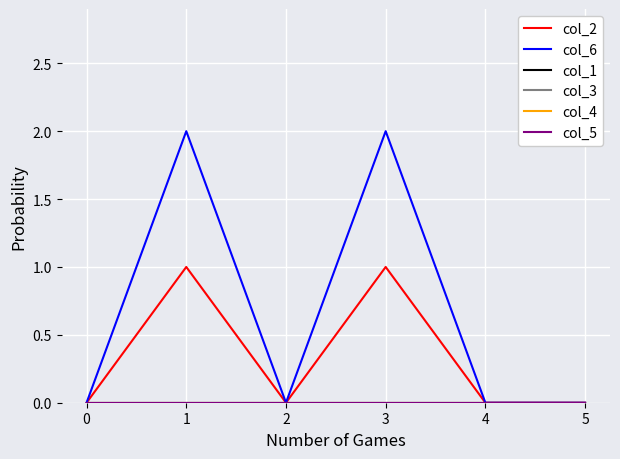

What is the greatest value displayed?

2